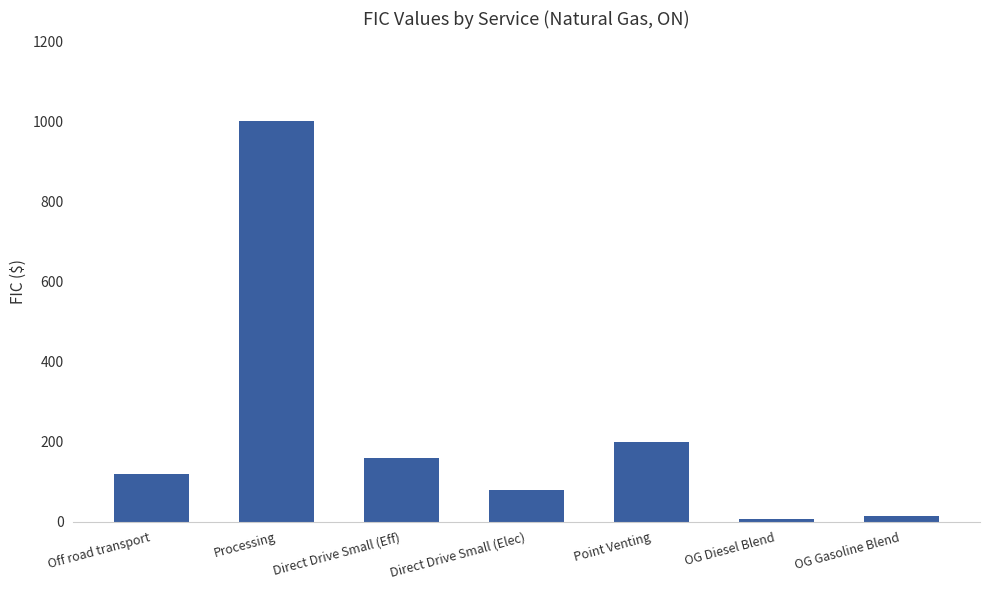

What is the label of the 1st bar from the right?

OG Gasoline Blend